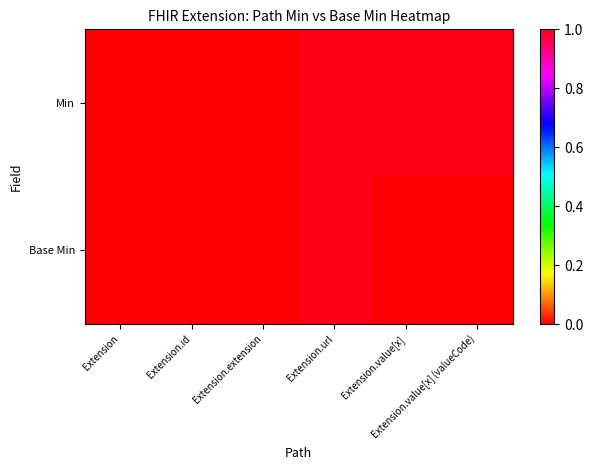

Reading left to right, transcribe all the data shown in this chart.

Min: Extension=0	Extension.id=0	Extension.extension=0	Extension.url=1	Extension.value[x]=1	Extension.value[x] (valueCode)=1
Base Min: Extension=0	Extension.id=0	Extension.extension=0	Extension.url=1	Extension.value[x]=0	Extension.value[x] (valueCode)=0